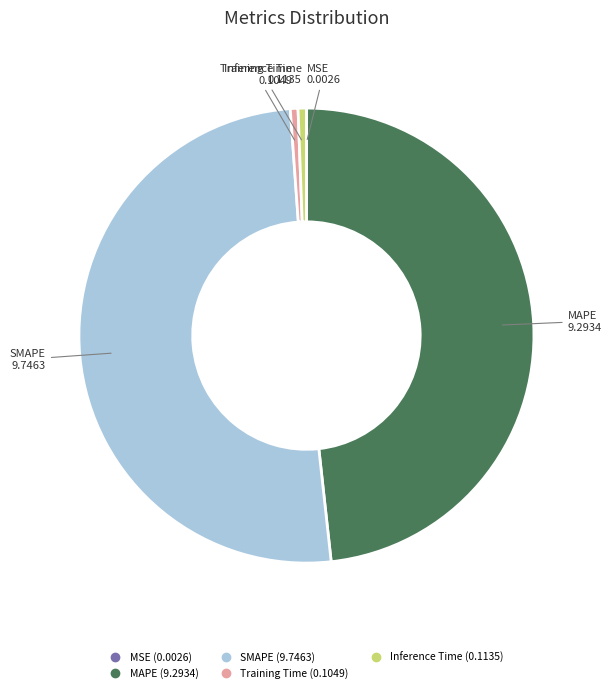

Which slice is the largest?

SMAPE